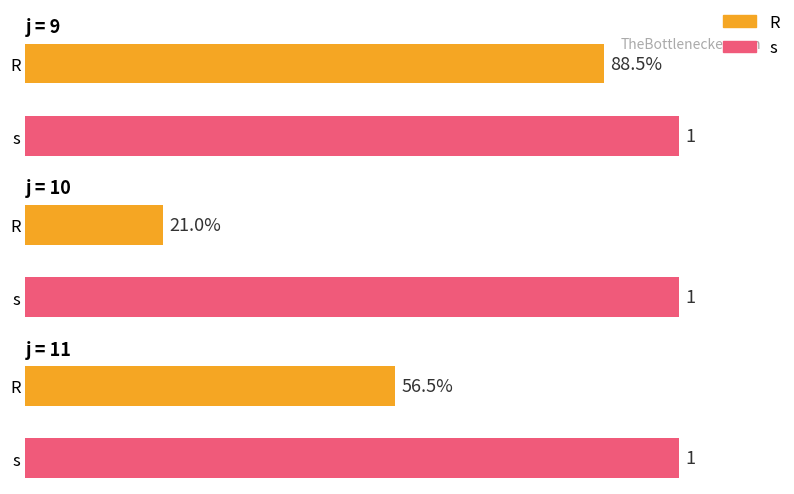

At how many categories does at least one series exceed 7?

3